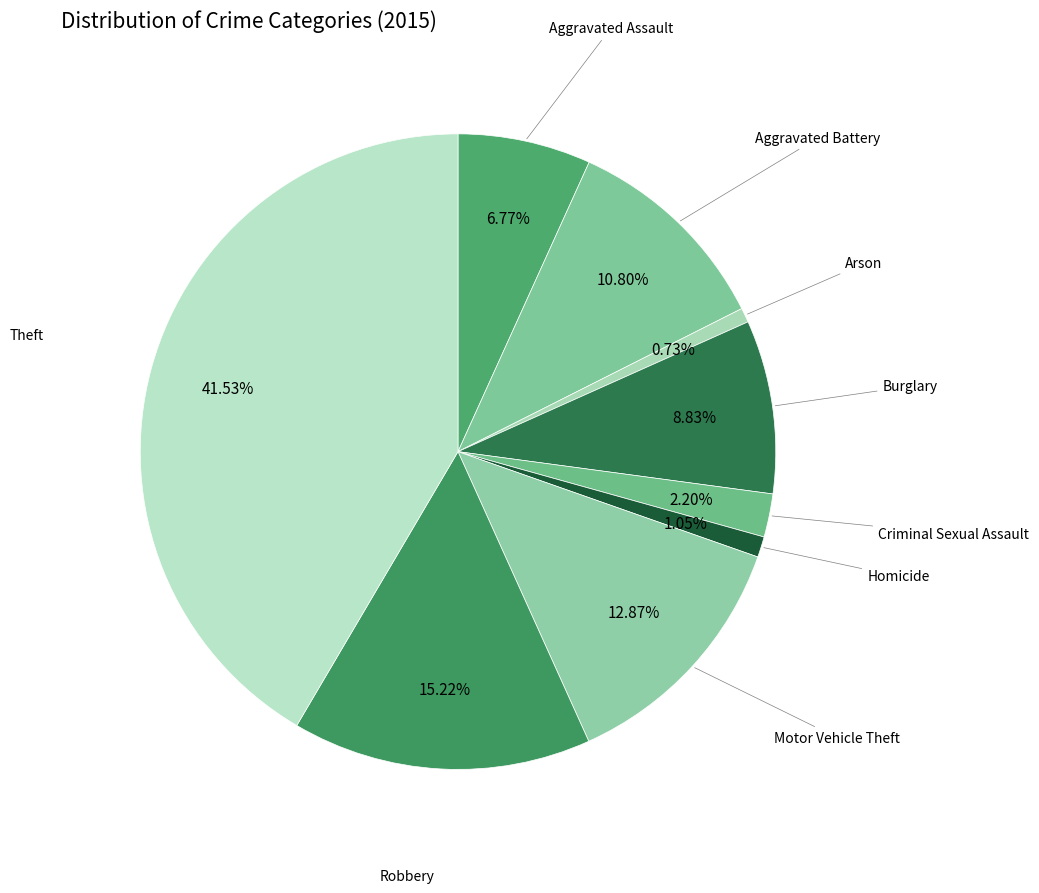

What percentage is the Burglary slice, to the nearest percent?

9%